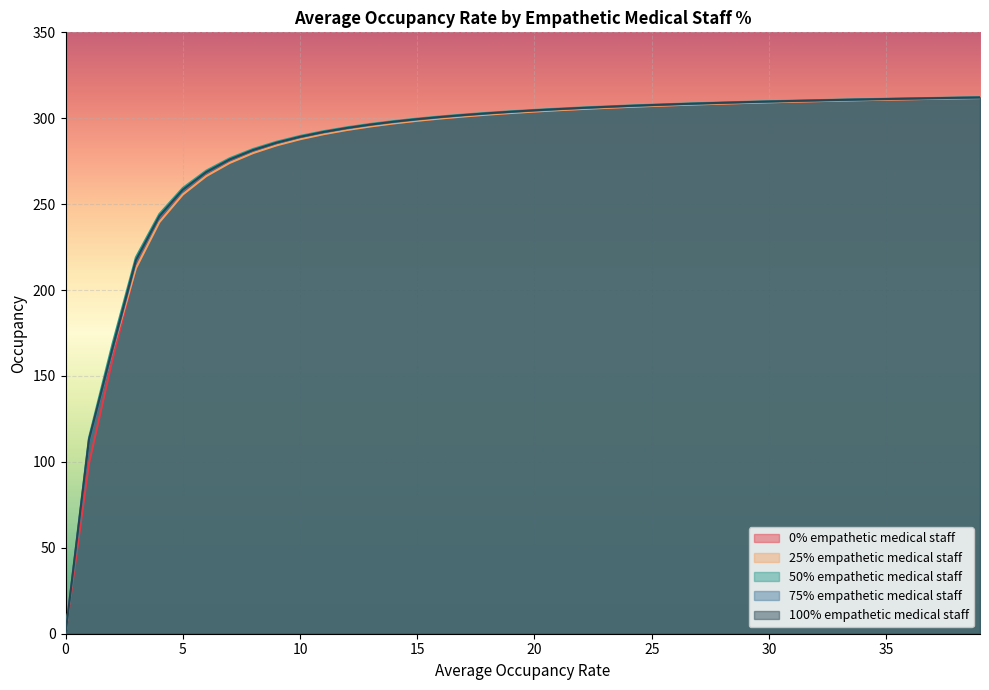

At which label is 50% empathetic medical staff closest to 156?

2